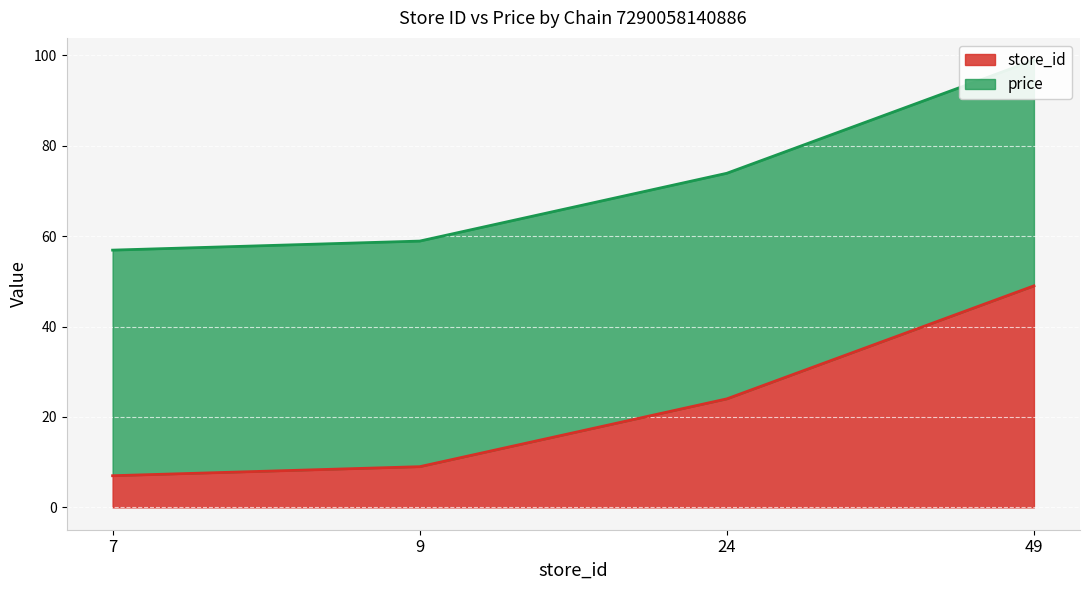

What is the difference between the values at 24 and 7?

17